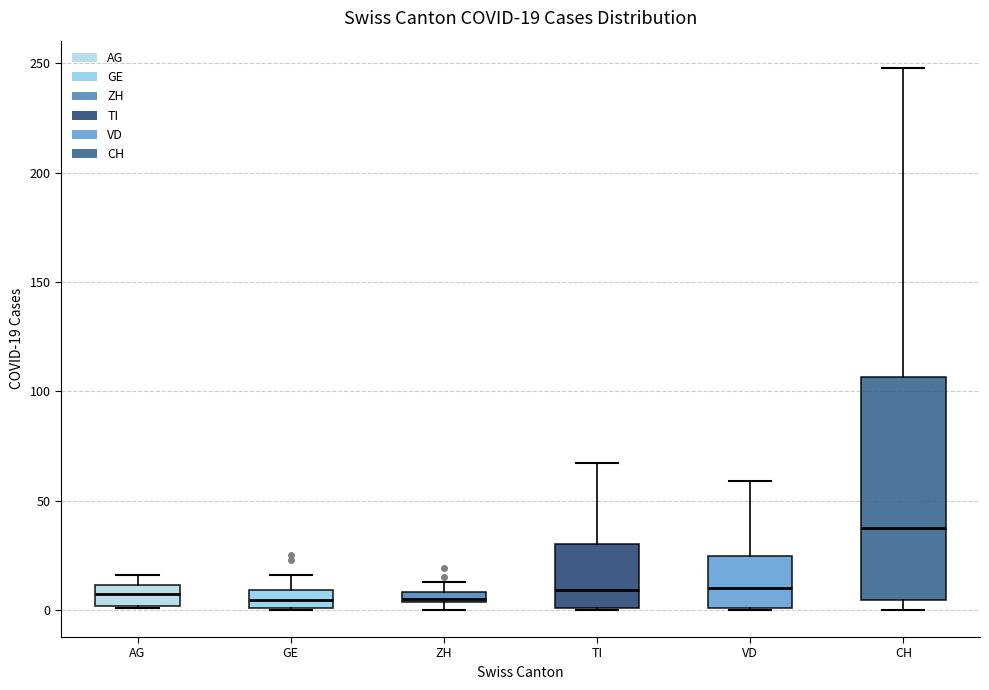

Comparing the boxes themselves (not the whiskers), which one is the tallest?

CH